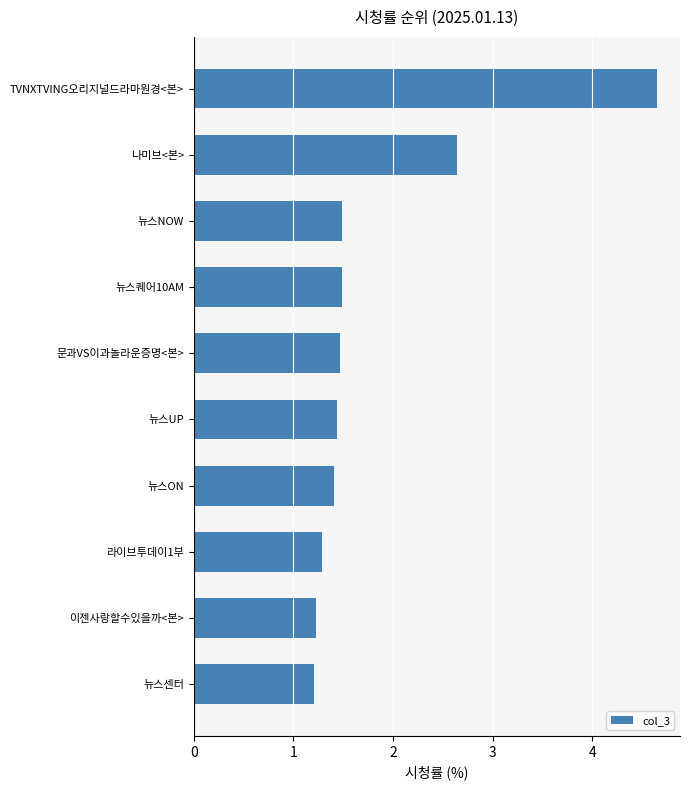

True or false: the data shows 1.2 at 나미브<본>.

False